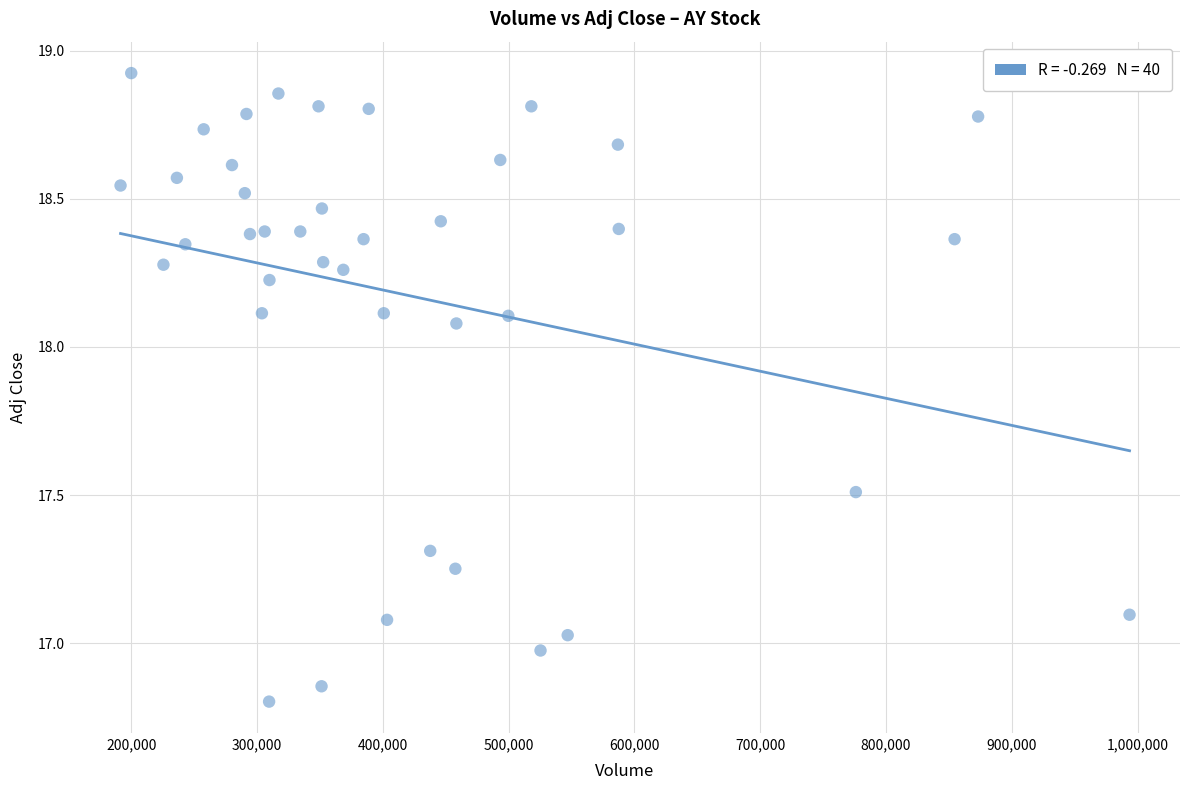

What is the range of Y values (max minus min)?

2.1